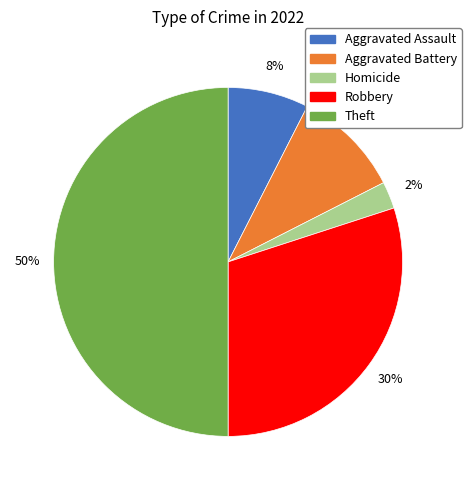

To the nearest percent, what is the average slice percentage?

20%